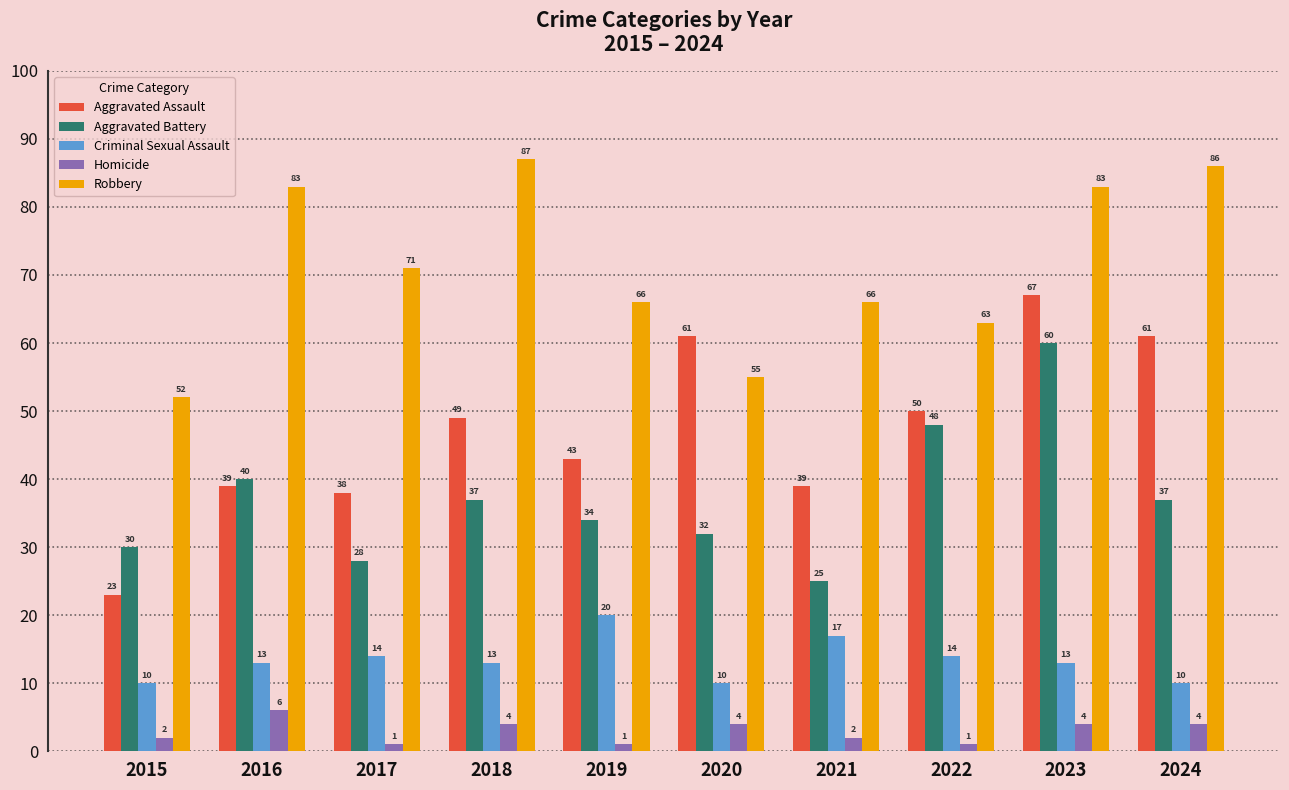

Is it true that Robbery equals 52 at 2015?

True